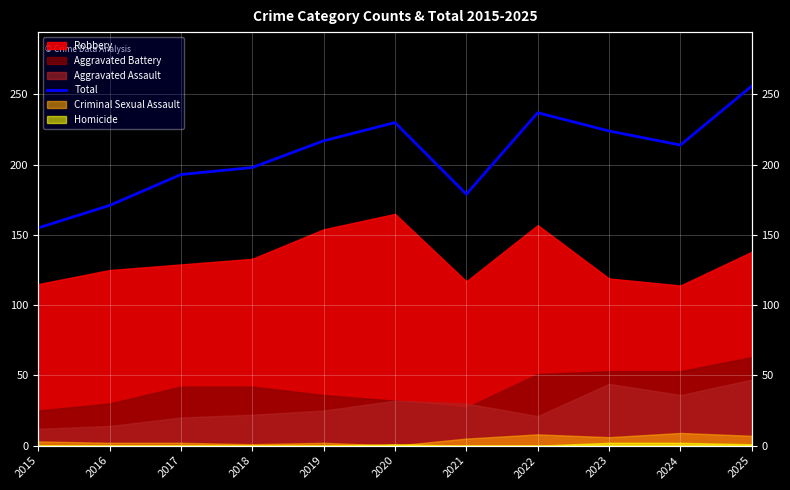

How many data points does each series have?

11